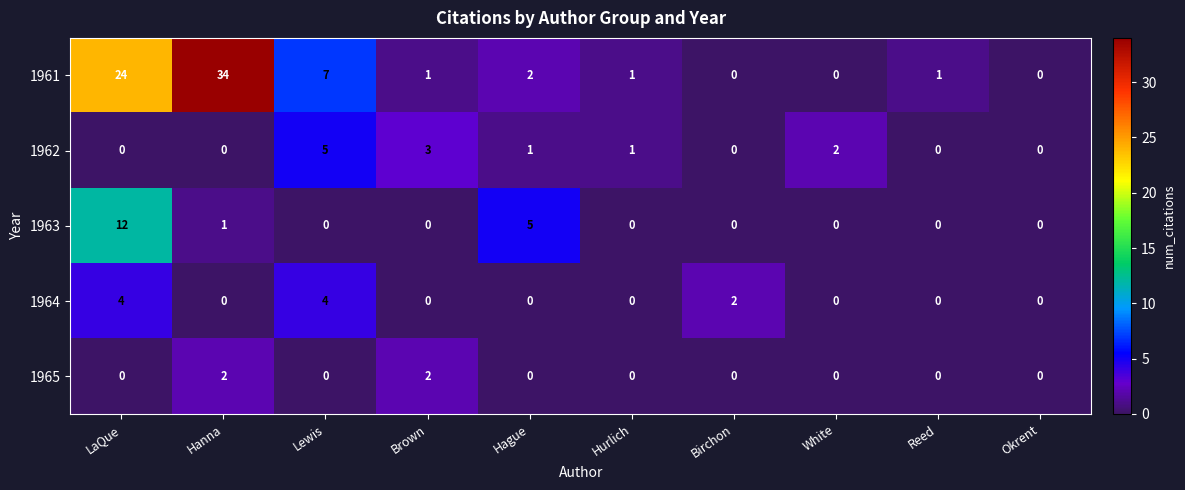

Read the 1963 value at LaQue, to the nearest 5.

10